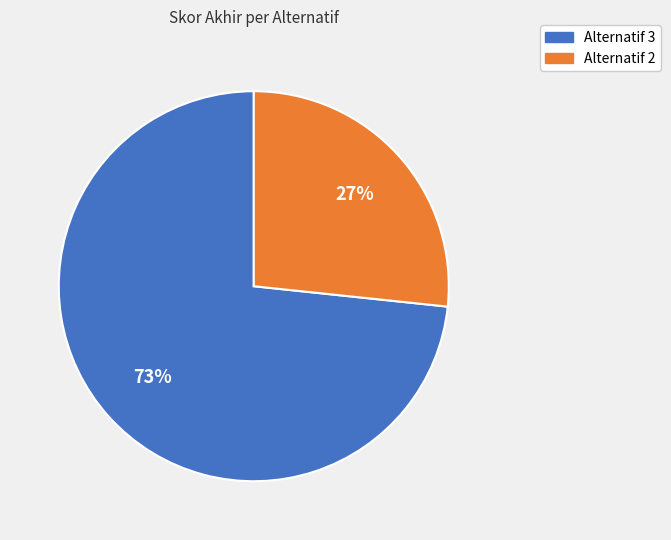

Is it true that Alternatif 3 is 73% of the pie?

True